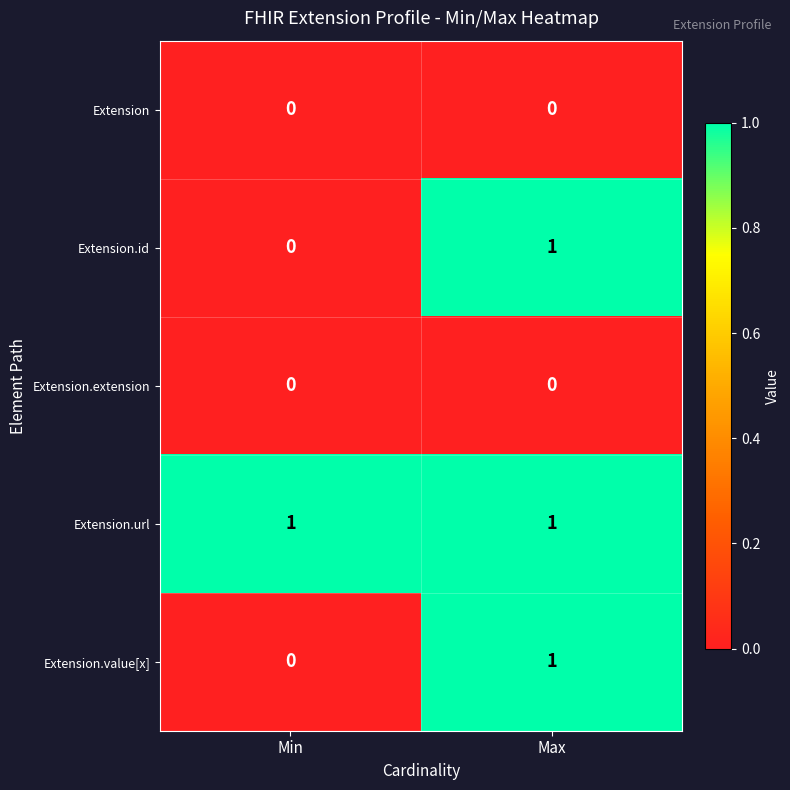

Reading right to left, extract all data points from this chart.

Extension: 0	0
Extension.id: 1	0
Extension.extension: 0	0
Extension.url: 1	1
Extension.value[x]: 1	0